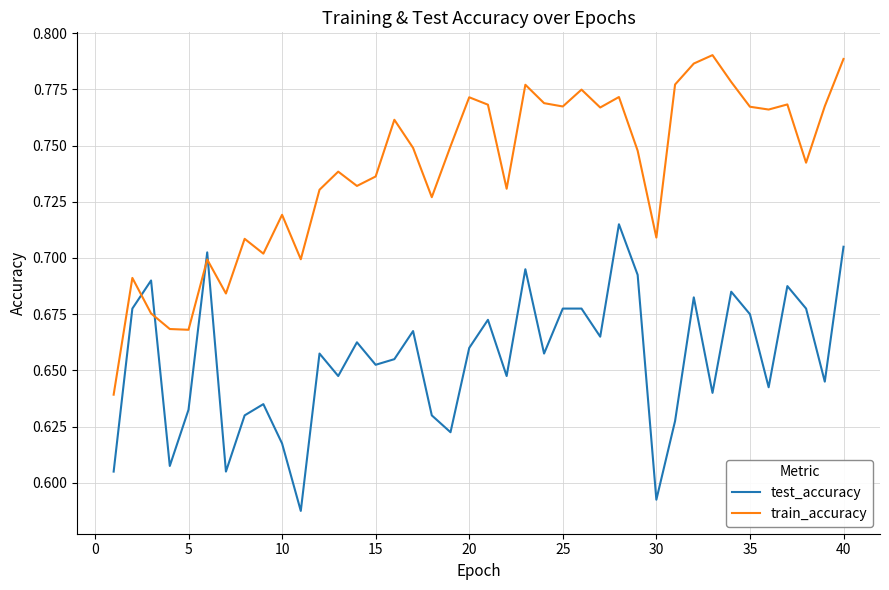

Which series has the largest range (max minus min)?

train_accuracy